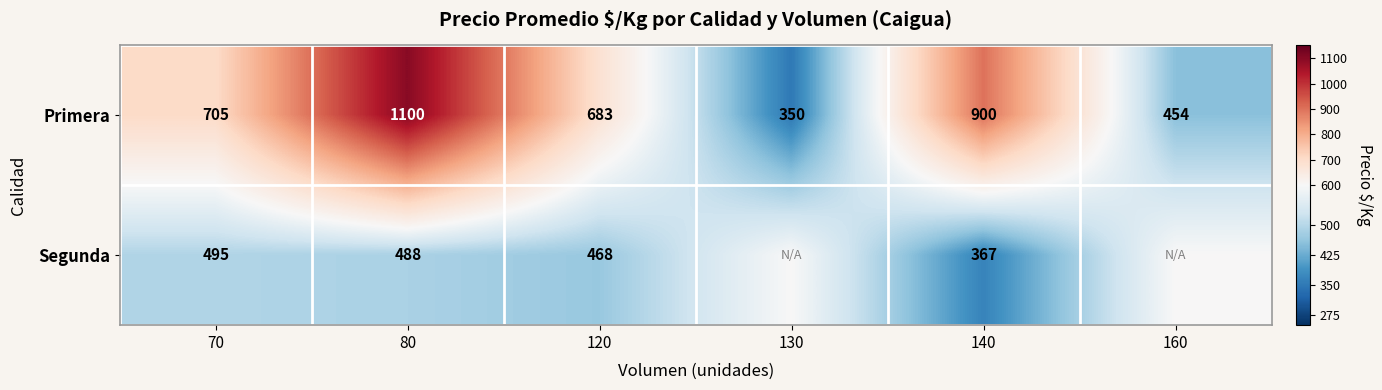

True or false: Segunda has a value of 761 at 80.

False